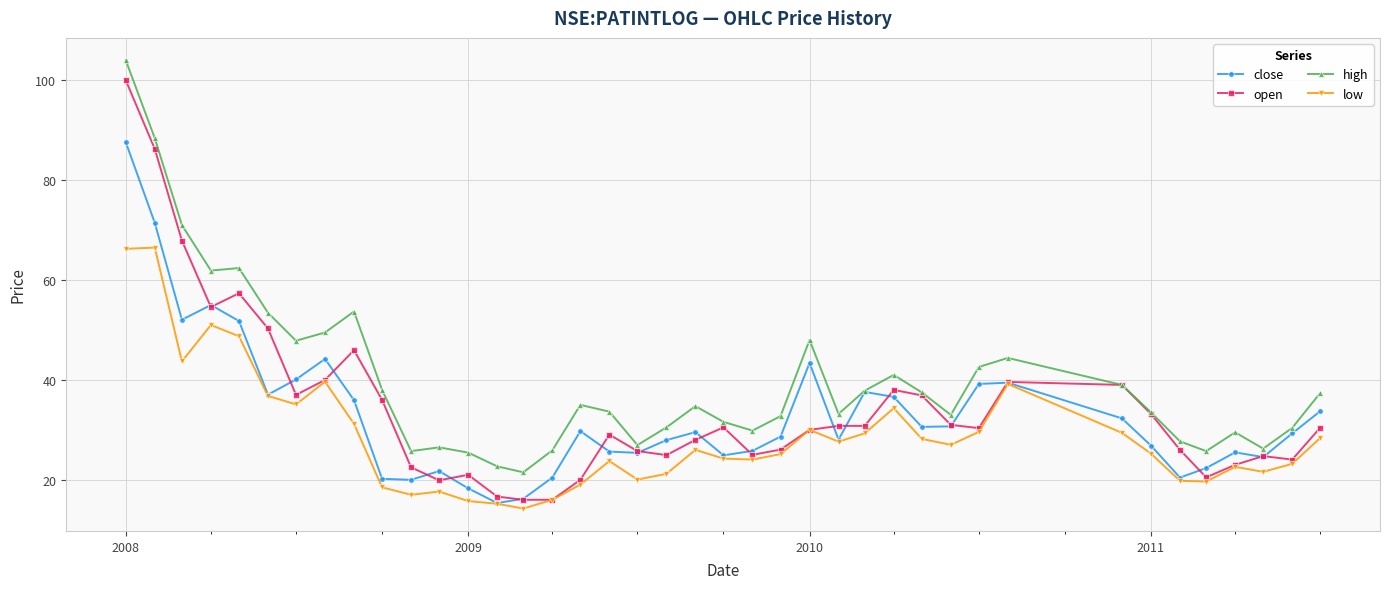

What is the value of the low point at the 9th from the left?

31.2